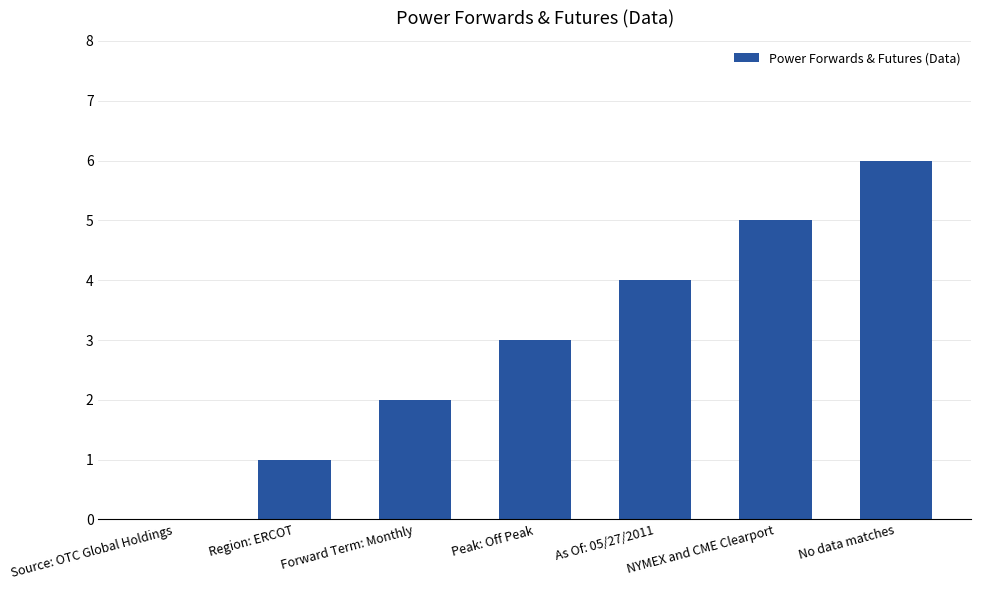

Approximately how many times larger is the value at NYMEX and CME Clearport compared to Forward Term: Monthly?

2.5